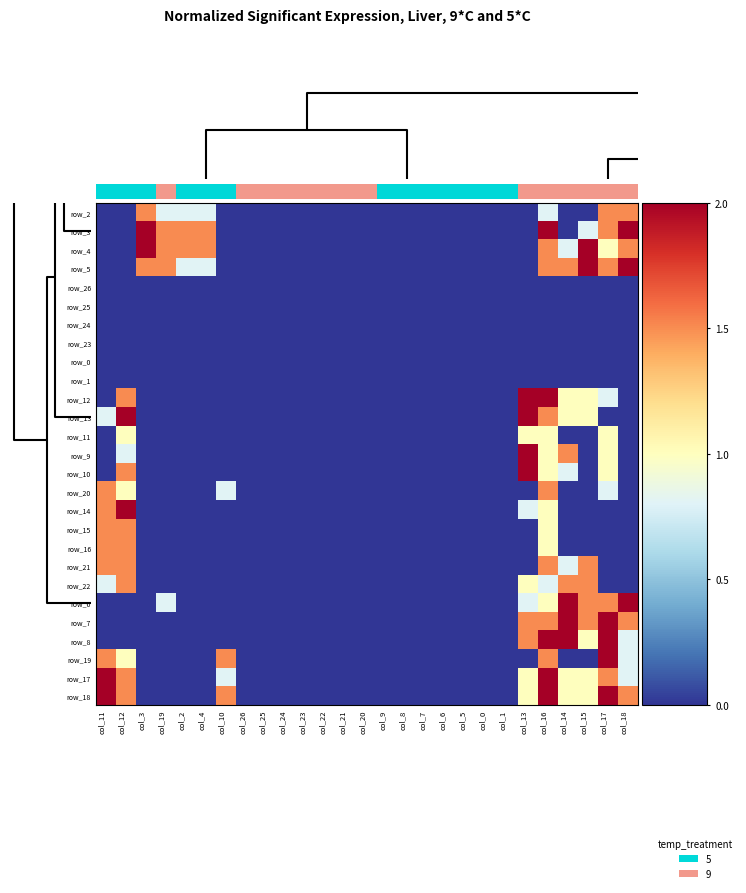

What is the maximum value shown in the chart?

2.0